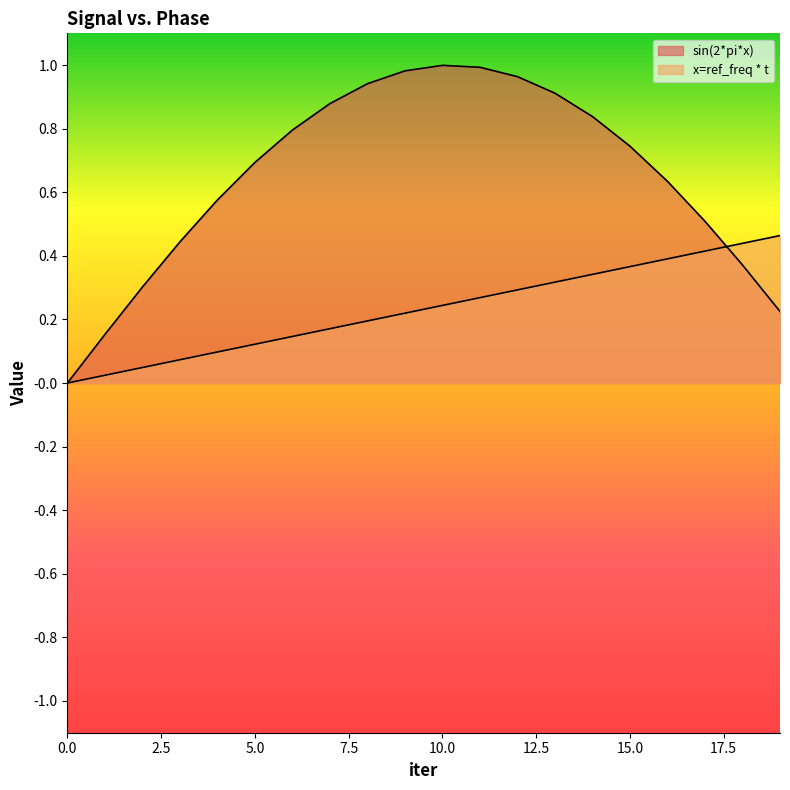

Which series has the widest spread of values?

sin(2*pi*x)